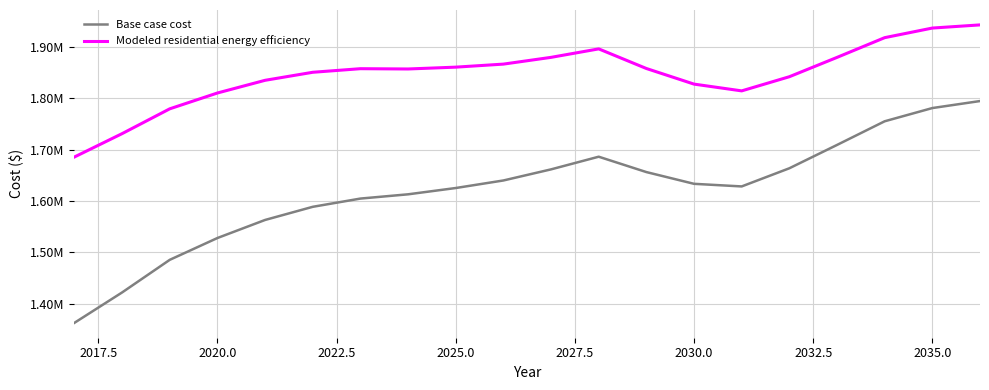

Rank the series by their maximum value, from highest to lowest.

Modeled residential energy efficiency, Base case cost